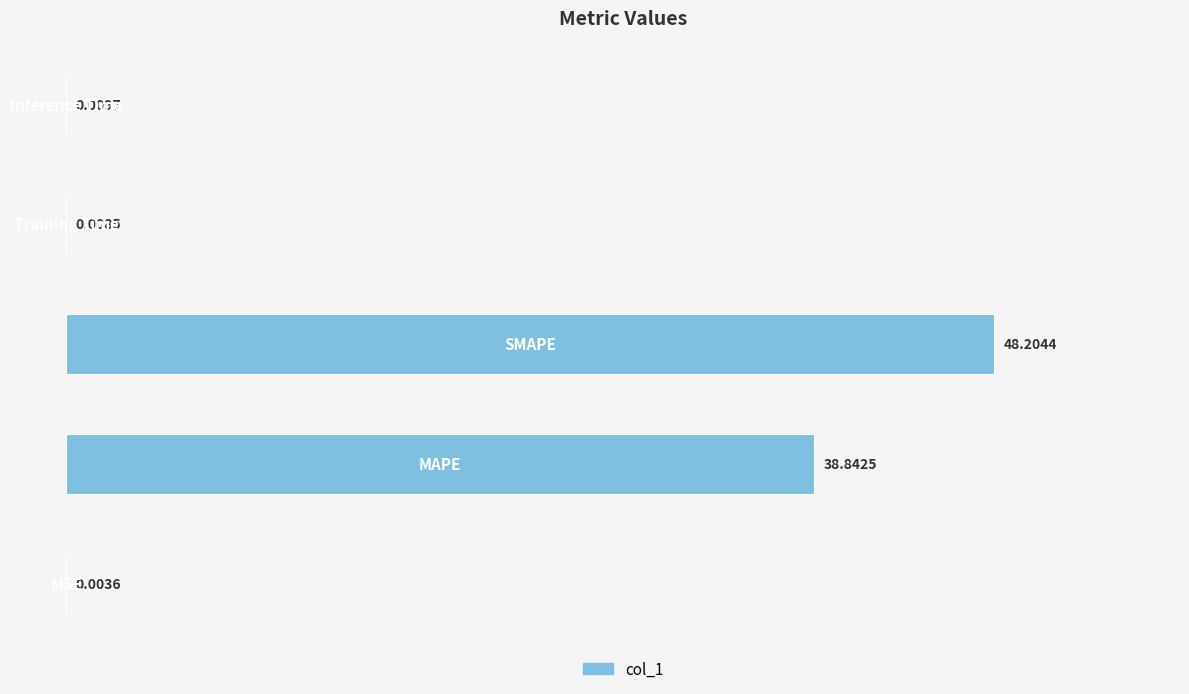

What is the sum of all values?

87.1